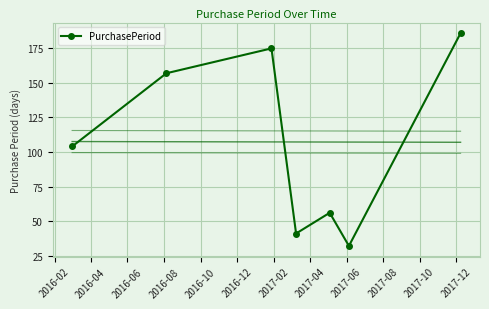

What is the highest value of the PurchasePeriod series?

186